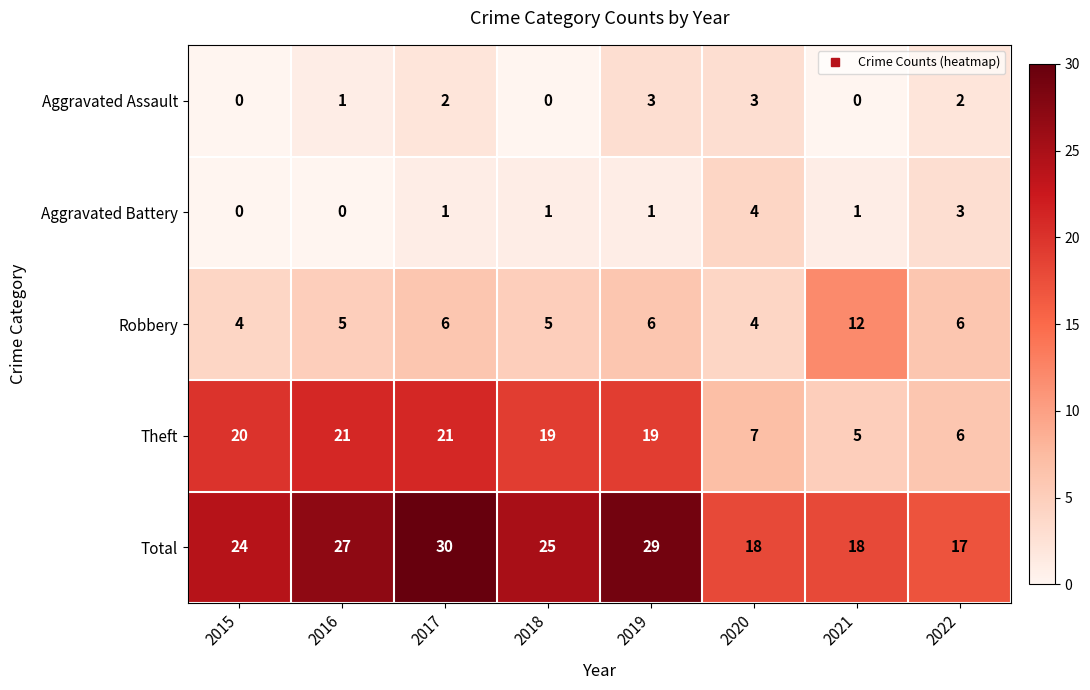

What is the difference between the maximum and minimum values in the Robbery series?

8